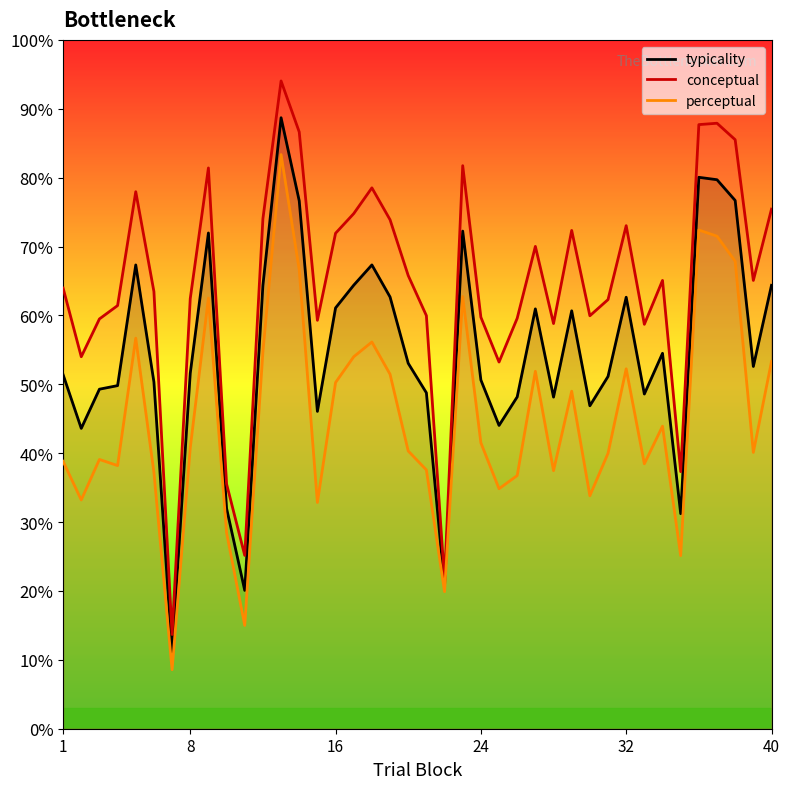

Which series has the widest spread of values?

conceptual